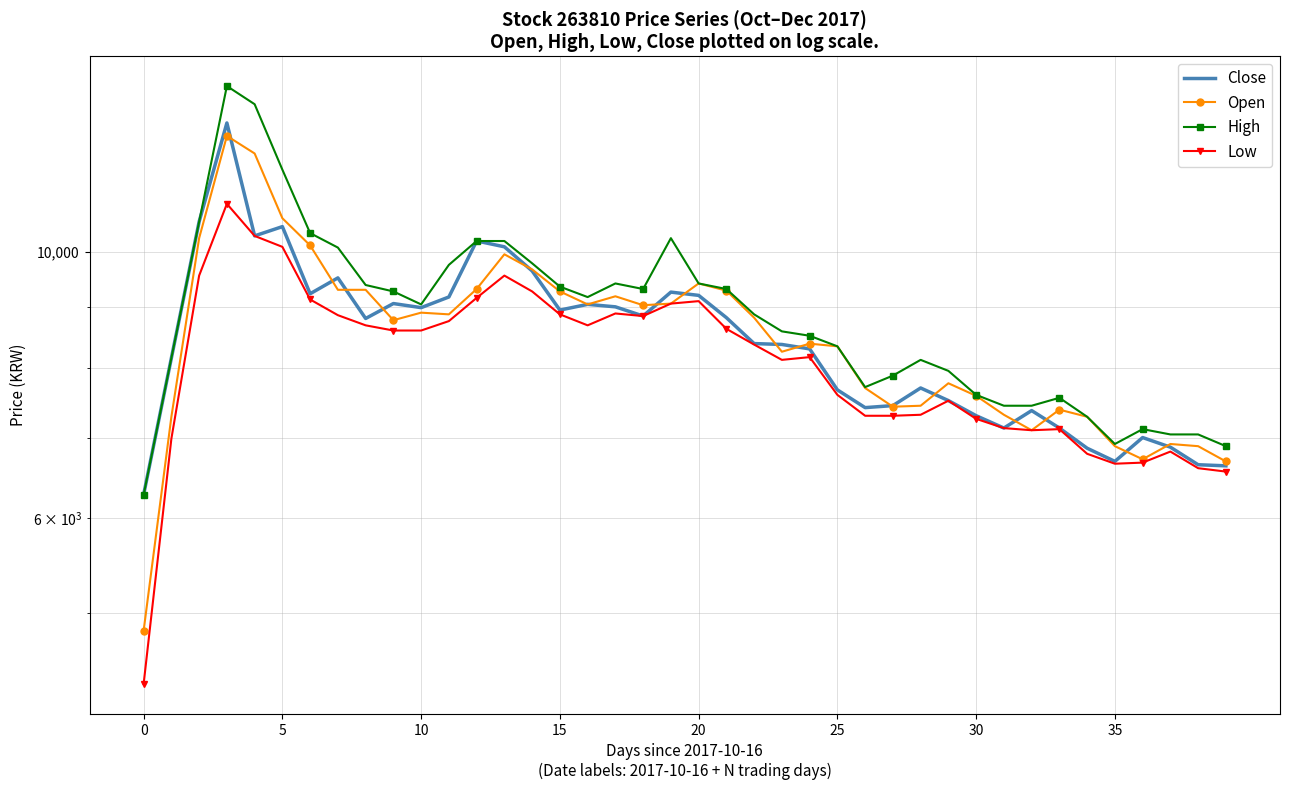

True or false: Close has a value of 12754 at 32.

False